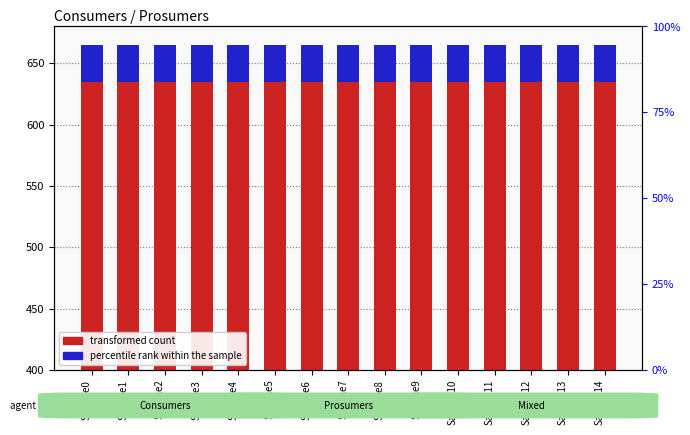

Reading left to right, list all the values displayed in this chart.

transformed count: 635	635	635	635	635	635	635	635	635	635	635	635	635	635	635
percentile rank within the sample: 30	30	30	30	30	30	30	30	30	30	30	30	30	30	30